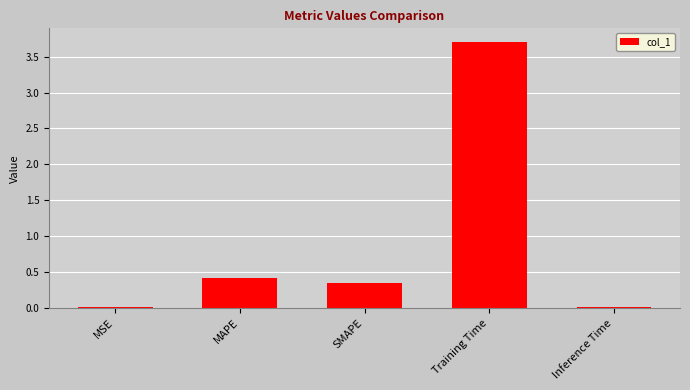

True or false: the data shows 0.6 at MAPE.

False